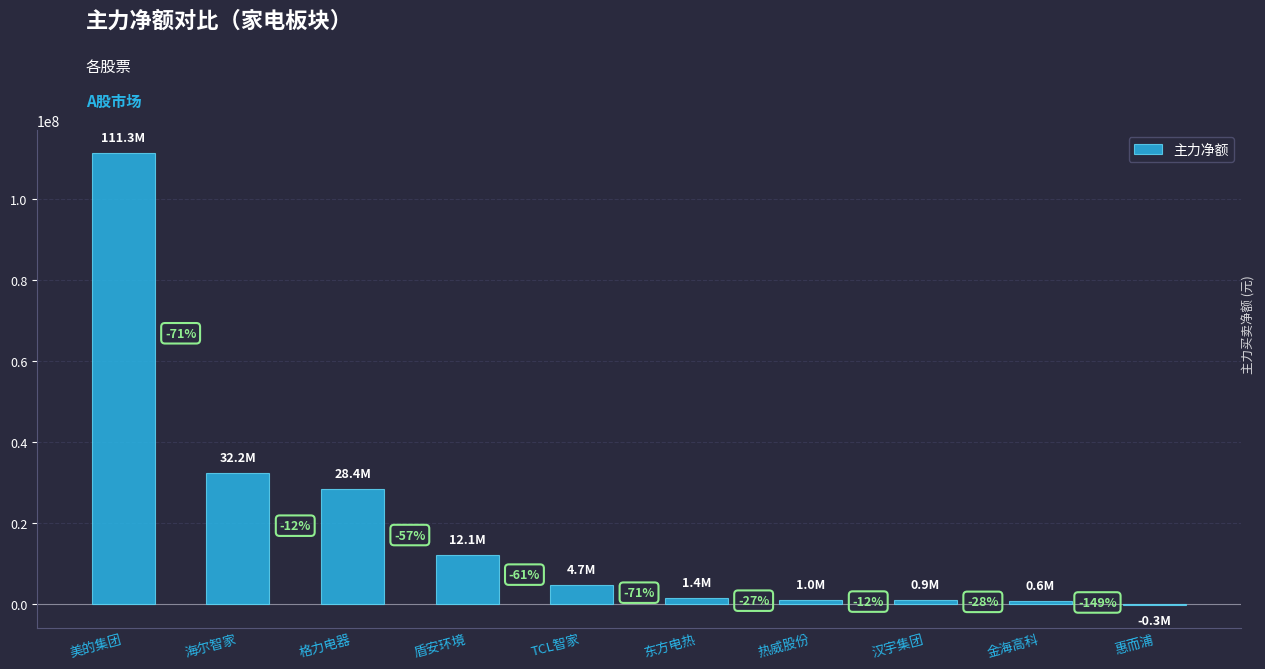

Reading left to right, transcribe all the data shown in this chart.

111340239	32208884	28359046	12078090	4651051	1363257	990400	876082	627374	-308696